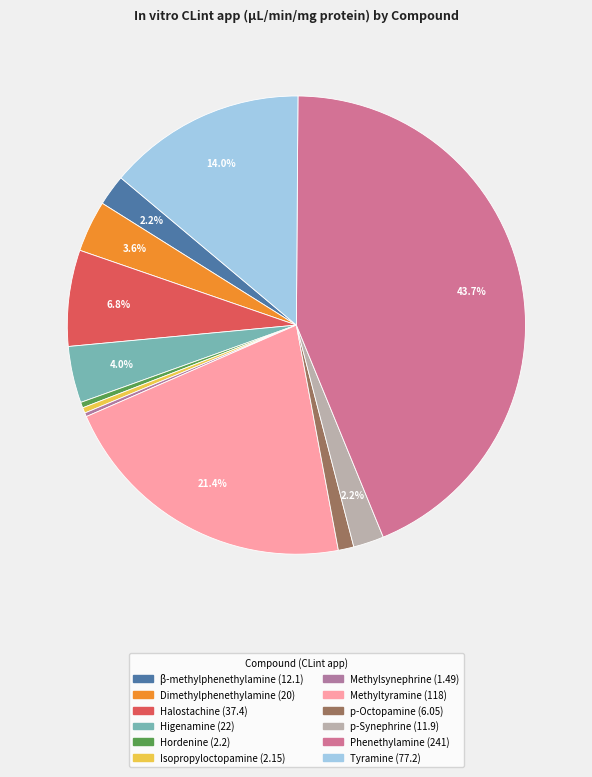

What percentage do Methylsynephrine and Isopropyloctopamine together represent?

0.7%